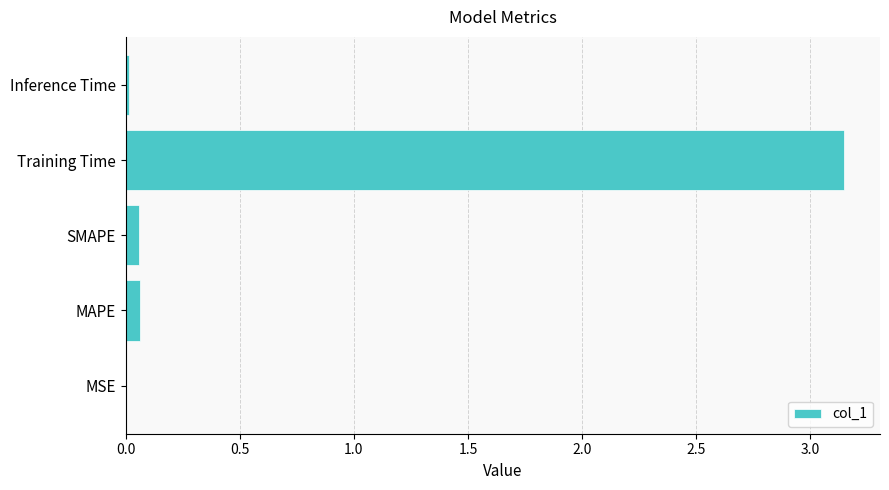

True or false: the data shows 5.4 at Training Time.

False